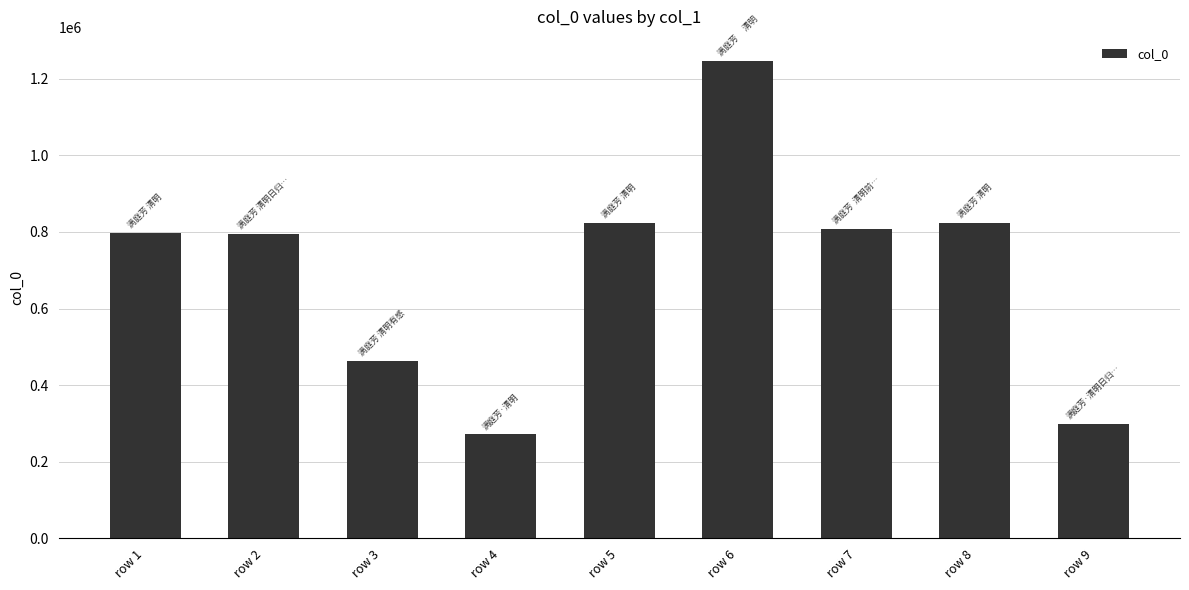

How many series are shown in this chart?

1